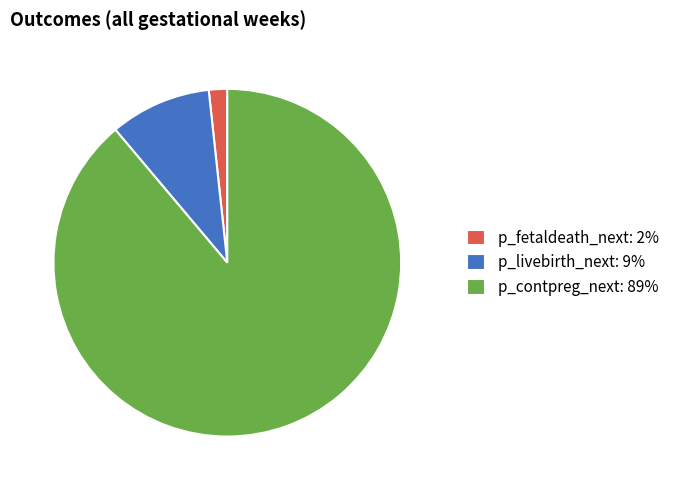

Does any single category account for the majority?

Yes